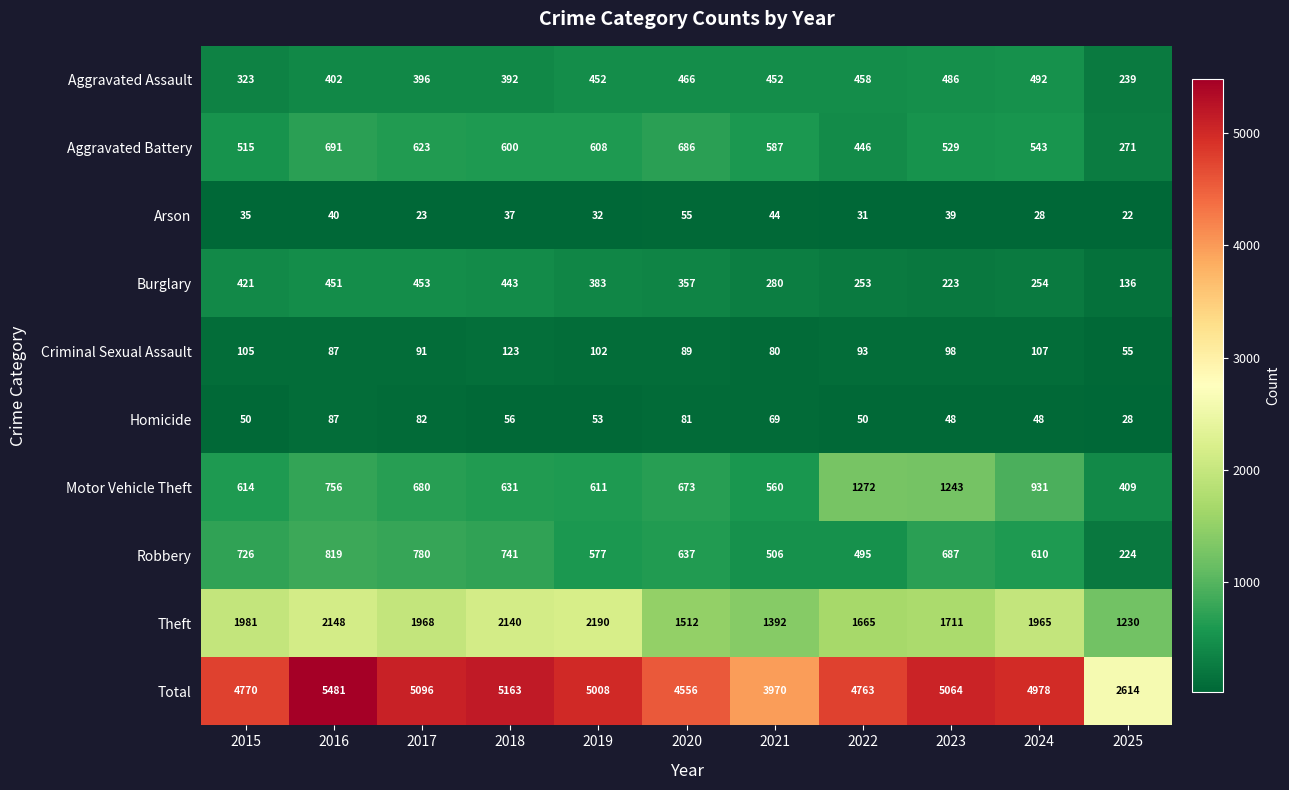

What is the average value of the Homicide series?

59